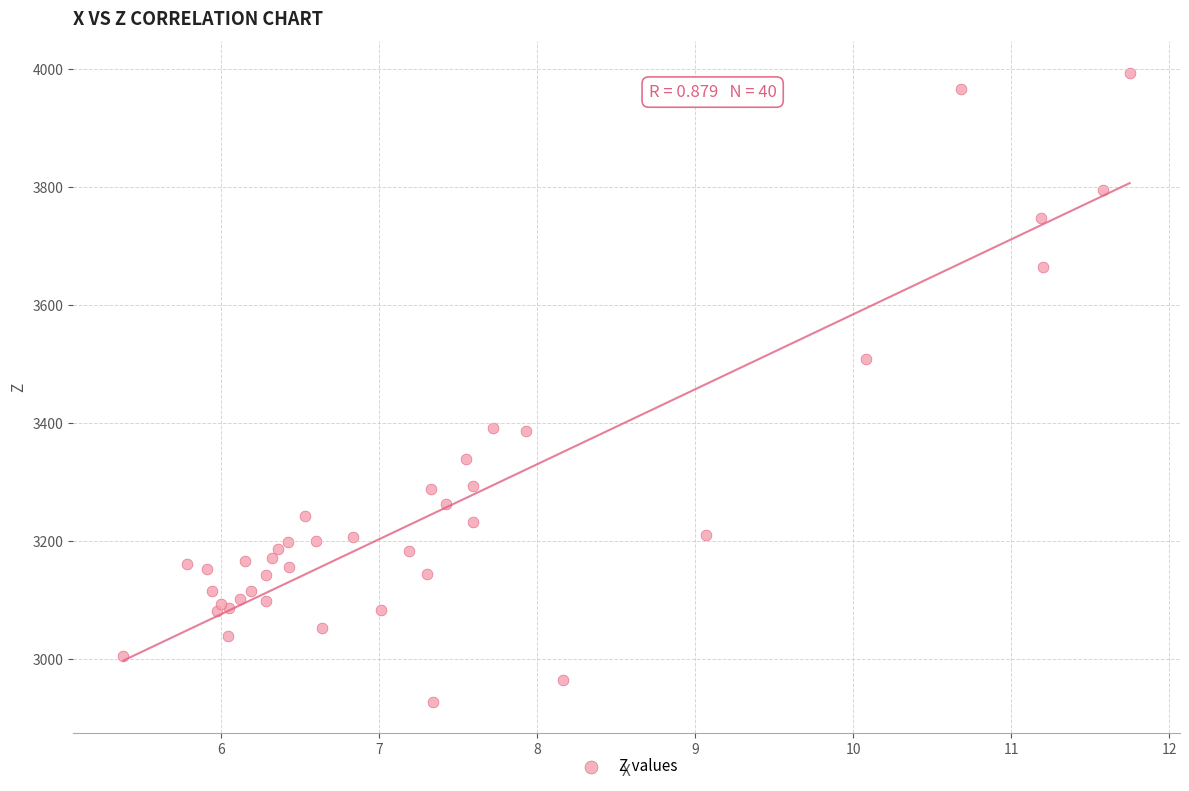

What Y value in the scatter plot is closest to 3460?

3507.7